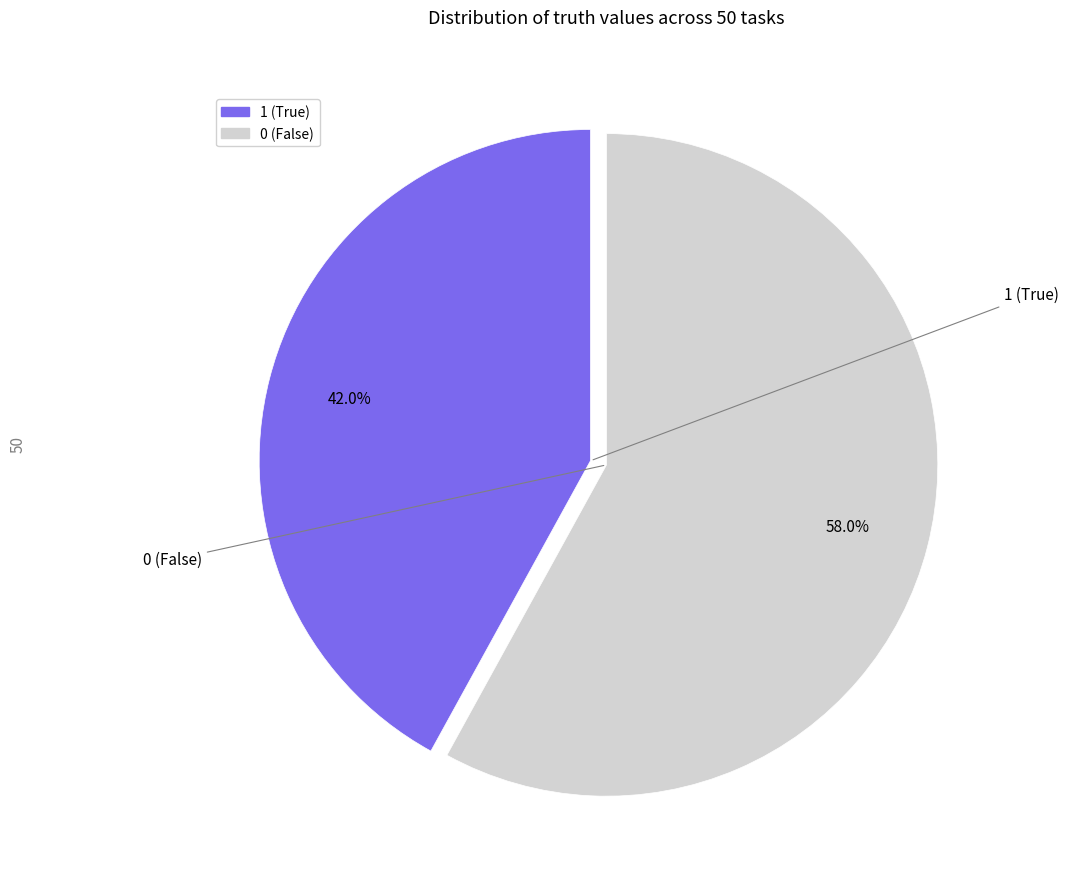

Does any single category account for the majority?

Yes